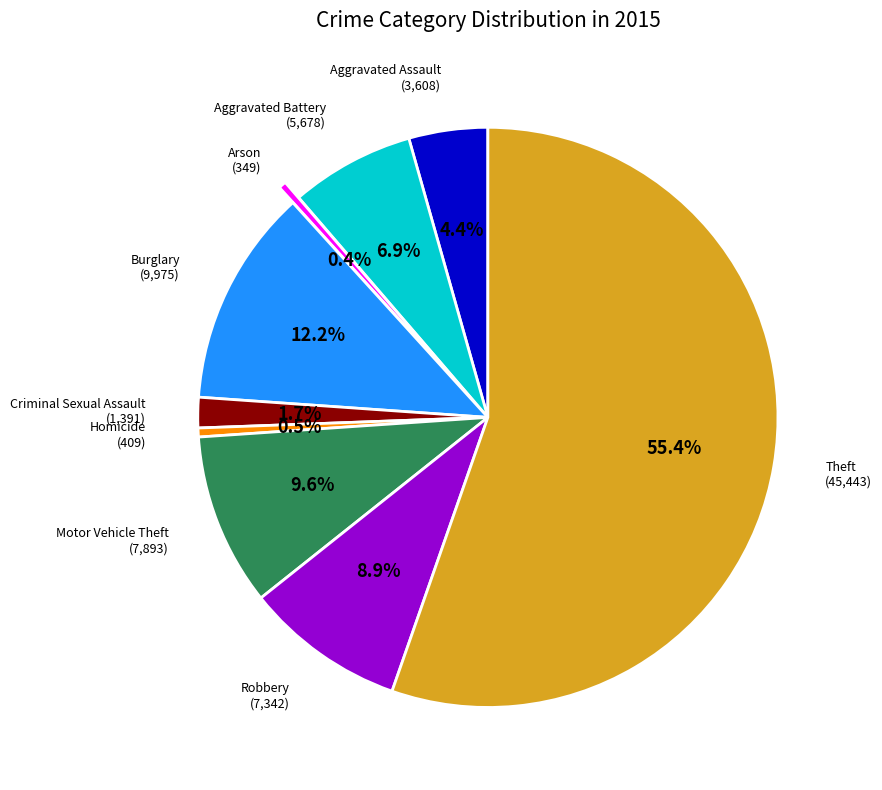

Is there any slice that represents more than half of the pie?

Yes